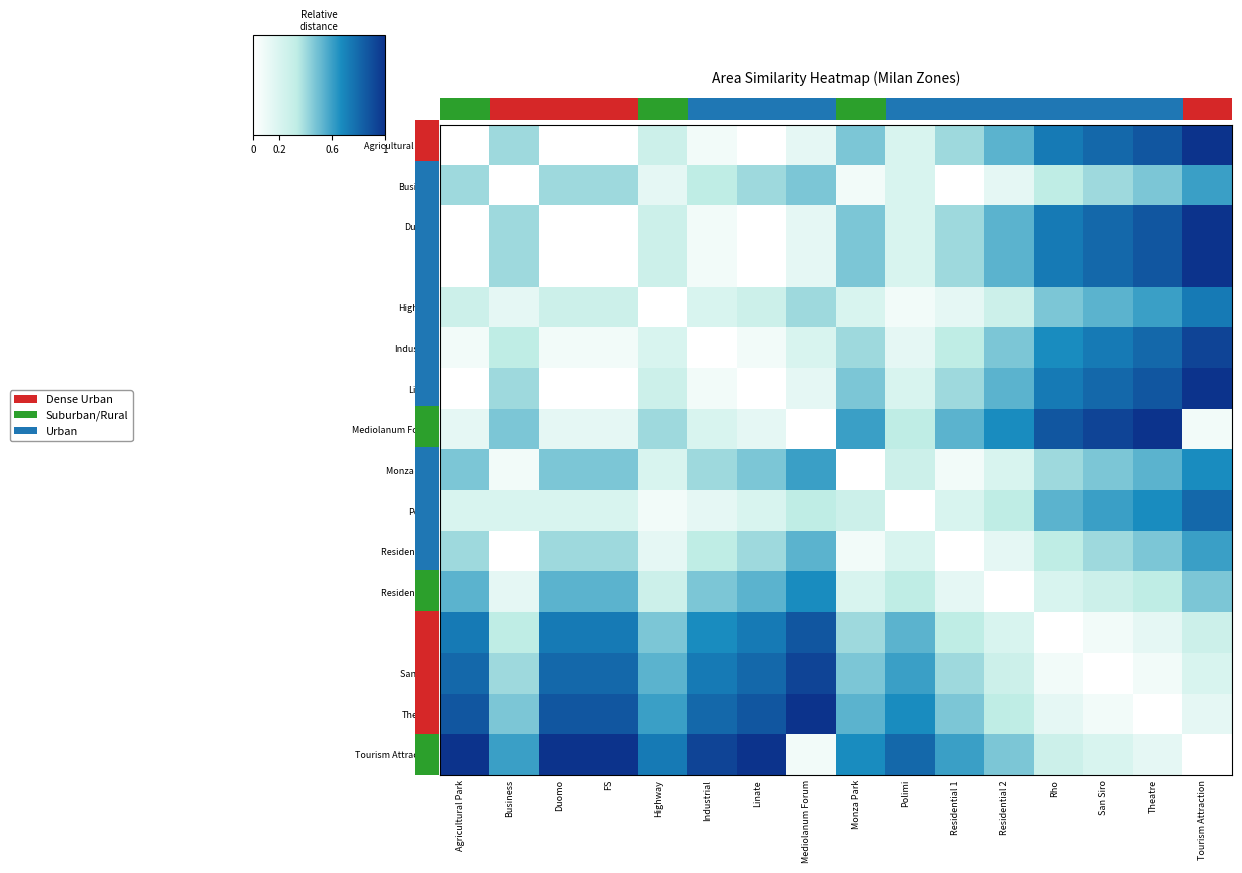

Reading left to right, transcribe all the data shown in this chart.

Agricultural Park: Agricultural Park=0.0	Business=0.4	Duomo=0.0	FS=0.0	Highway=0.3	Industrial=0.1	Linate=0.0	Mediolanum Forum=0.1	Monza Park=0.5	Polimi=0.2	Residential 1=0.4	Residential 2=0.5	Rho=0.7	San Siro=0.8	Theatre=0.9	Tourism Attraction=1.0
Business: Agricultural Park=0.4	Business=0.0	Duomo=0.4	FS=0.4	Highway=0.1	Industrial=0.3	Linate=0.4	Mediolanum Forum=0.5	Monza Park=0.1	Polimi=0.2	Residential 1=0.0	Residential 2=0.1	Rho=0.3	San Siro=0.4	Theatre=0.5	Tourism Attraction=0.6
Duomo: Agricultural Park=0.0	Business=0.4	Duomo=0.0	FS=0.0	Highway=0.3	Industrial=0.1	Linate=0.0	Mediolanum Forum=0.1	Monza Park=0.5	Polimi=0.2	Residential 1=0.4	Residential 2=0.5	Rho=0.7	San Siro=0.8	Theatre=0.9	Tourism Attraction=1.0
FS: Agricultural Park=0.0	Business=0.4	Duomo=0.0	FS=0.0	Highway=0.3	Industrial=0.1	Linate=0.0	Mediolanum Forum=0.1	Monza Park=0.5	Polimi=0.2	Residential 1=0.4	Residential 2=0.5	Rho=0.7	San Siro=0.8	Theatre=0.9	Tourism Attraction=1.0
Highway: Agricultural Park=0.3	Business=0.1	Duomo=0.3	FS=0.3	Highway=0.0	Industrial=0.2	Linate=0.3	Mediolanum Forum=0.4	Monza Park=0.2	Polimi=0.1	Residential 1=0.1	Residential 2=0.3	Rho=0.5	San Siro=0.5	Theatre=0.6	Tourism Attraction=0.7
Industrial: Agricultural Park=0.1	Business=0.3	Duomo=0.1	FS=0.1	Highway=0.2	Industrial=0.0	Linate=0.1	Mediolanum Forum=0.2	Monza Park=0.4	Polimi=0.1	Residential 1=0.3	Residential 2=0.5	Rho=0.7	San Siro=0.7	Theatre=0.8	Tourism Attraction=0.9
Linate: Agricultural Park=0.0	Business=0.4	Duomo=0.0	FS=0.0	Highway=0.3	Industrial=0.1	Linate=0.0	Mediolanum Forum=0.1	Monza Park=0.5	Polimi=0.2	Residential 1=0.4	Residential 2=0.5	Rho=0.7	San Siro=0.8	Theatre=0.9	Tourism Attraction=1.0
Mediolanum Forum: Agricultural Park=0.1	Business=0.5	Duomo=0.1	FS=0.1	Highway=0.4	Industrial=0.2	Linate=0.1	Mediolanum Forum=0.0	Monza Park=0.6	Polimi=0.3	Residential 1=0.5	Residential 2=0.7	Rho=0.9	San Siro=0.9	Theatre=1.0	Tourism Attraction=0.1
Monza Park: Agricultural Park=0.5	Business=0.1	Duomo=0.5	FS=0.5	Highway=0.2	Industrial=0.4	Linate=0.5	Mediolanum Forum=0.6	Monza Park=0.0	Polimi=0.3	Residential 1=0.1	Residential 2=0.2	Rho=0.4	San Siro=0.5	Theatre=0.5	Tourism Attraction=0.7
Polimi: Agricultural Park=0.2	Business=0.2	Duomo=0.2	FS=0.2	Highway=0.1	Industrial=0.1	Linate=0.2	Mediolanum Forum=0.3	Monza Park=0.3	Polimi=0.0	Residential 1=0.2	Residential 2=0.3	Rho=0.5	San Siro=0.6	Theatre=0.7	Tourism Attraction=0.8
Residential 1: Agricultural Park=0.4	Business=0.0	Duomo=0.4	FS=0.4	Highway=0.1	Industrial=0.3	Linate=0.4	Mediolanum Forum=0.5	Monza Park=0.1	Polimi=0.2	Residential 1=0.0	Residential 2=0.1	Rho=0.3	San Siro=0.4	Theatre=0.5	Tourism Attraction=0.6
Residential 2: Agricultural Park=0.5	Business=0.1	Duomo=0.5	FS=0.5	Highway=0.3	Industrial=0.5	Linate=0.5	Mediolanum Forum=0.7	Monza Park=0.2	Polimi=0.3	Residential 1=0.1	Residential 2=0.0	Rho=0.2	San Siro=0.3	Theatre=0.3	Tourism Attraction=0.5
Rho: Agricultural Park=0.7	Business=0.3	Duomo=0.7	FS=0.7	Highway=0.5	Industrial=0.7	Linate=0.7	Mediolanum Forum=0.9	Monza Park=0.4	Polimi=0.5	Residential 1=0.3	Residential 2=0.2	Rho=0.0	San Siro=0.1	Theatre=0.1	Tourism Attraction=0.3
San Siro: Agricultural Park=0.8	Business=0.4	Duomo=0.8	FS=0.8	Highway=0.5	Industrial=0.7	Linate=0.8	Mediolanum Forum=0.9	Monza Park=0.5	Polimi=0.6	Residential 1=0.4	Residential 2=0.3	Rho=0.1	San Siro=0.0	Theatre=0.1	Tourism Attraction=0.2
Theatre: Agricultural Park=0.9	Business=0.5	Duomo=0.9	FS=0.9	Highway=0.6	Industrial=0.8	Linate=0.9	Mediolanum Forum=1.0	Monza Park=0.5	Polimi=0.7	Residential 1=0.5	Residential 2=0.3	Rho=0.1	San Siro=0.1	Theatre=0.0	Tourism Attraction=0.1
Tourism Attraction: Agricultural Park=1.0	Business=0.6	Duomo=1.0	FS=1.0	Highway=0.7	Industrial=0.9	Linate=1.0	Mediolanum Forum=0.1	Monza Park=0.7	Polimi=0.8	Residential 1=0.6	Residential 2=0.5	Rho=0.3	San Siro=0.2	Theatre=0.1	Tourism Attraction=0.0